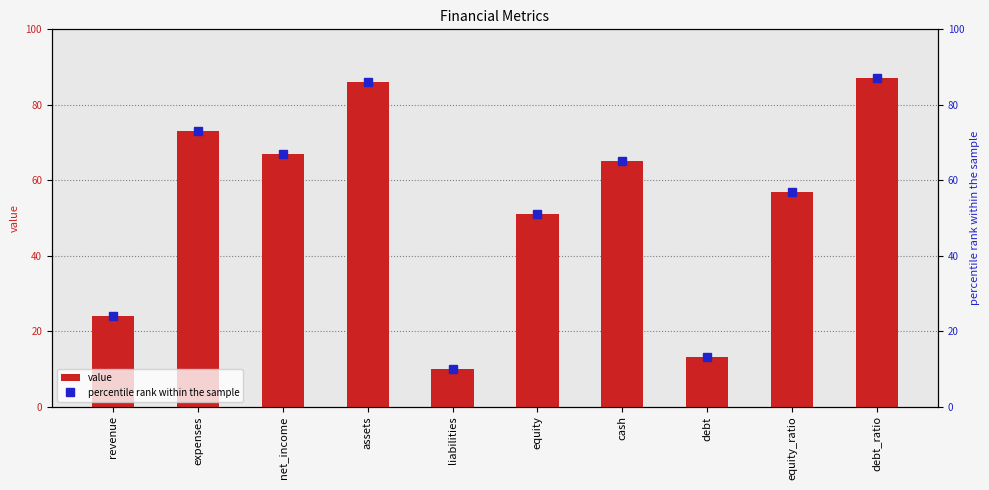

What position from the right is revenue?

10